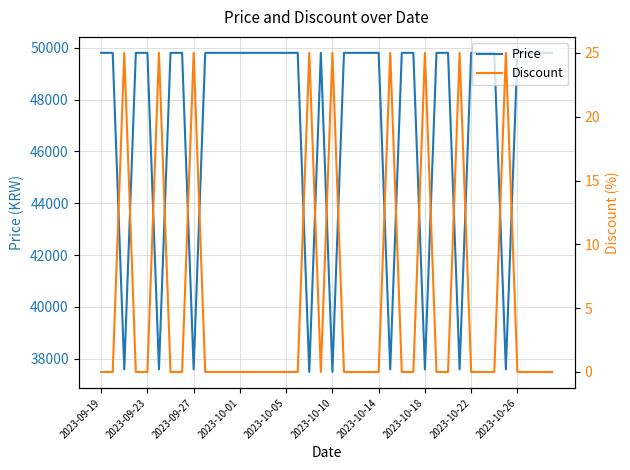

What value does the Price series have at 15, to the nearest 50?

49800